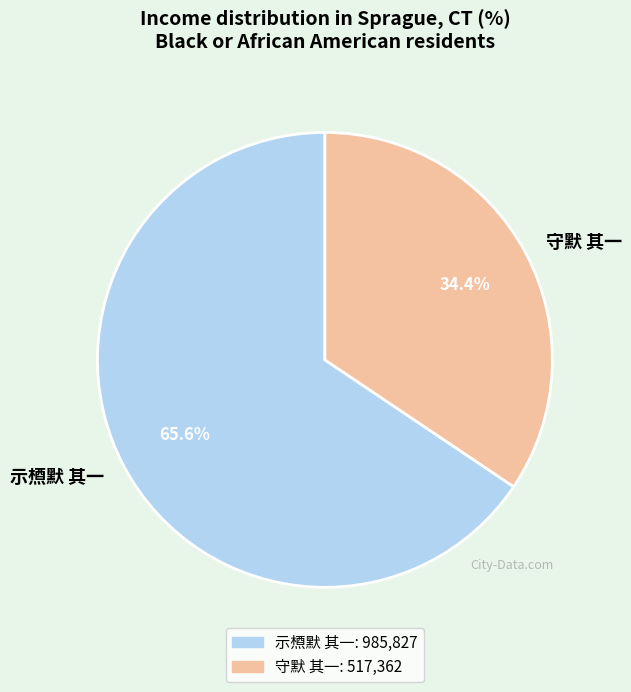

Which slice is the largest?

示槱默 其一